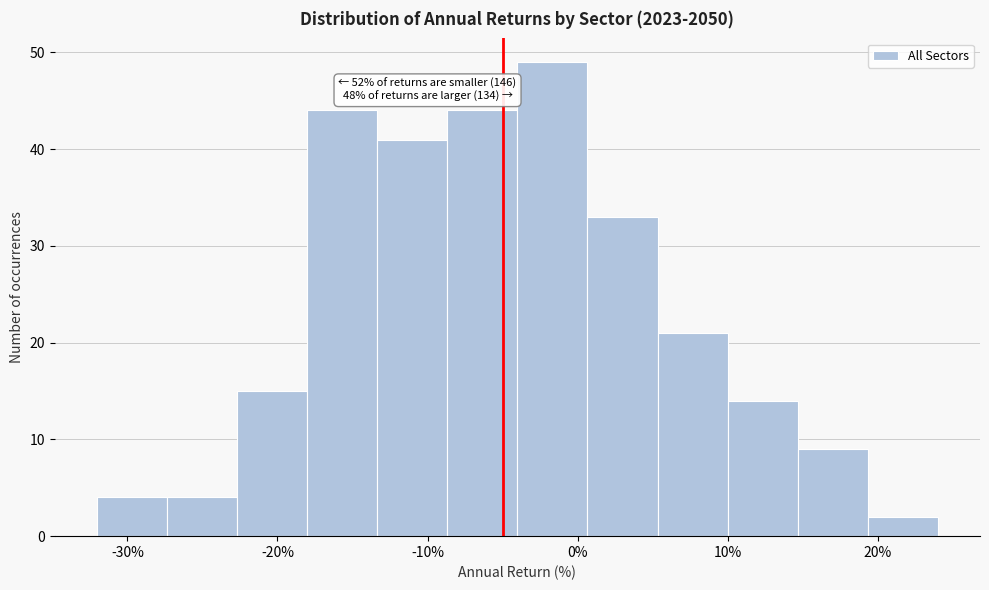

Over which range of the x-axis is the bar tallest?

-4 to 1